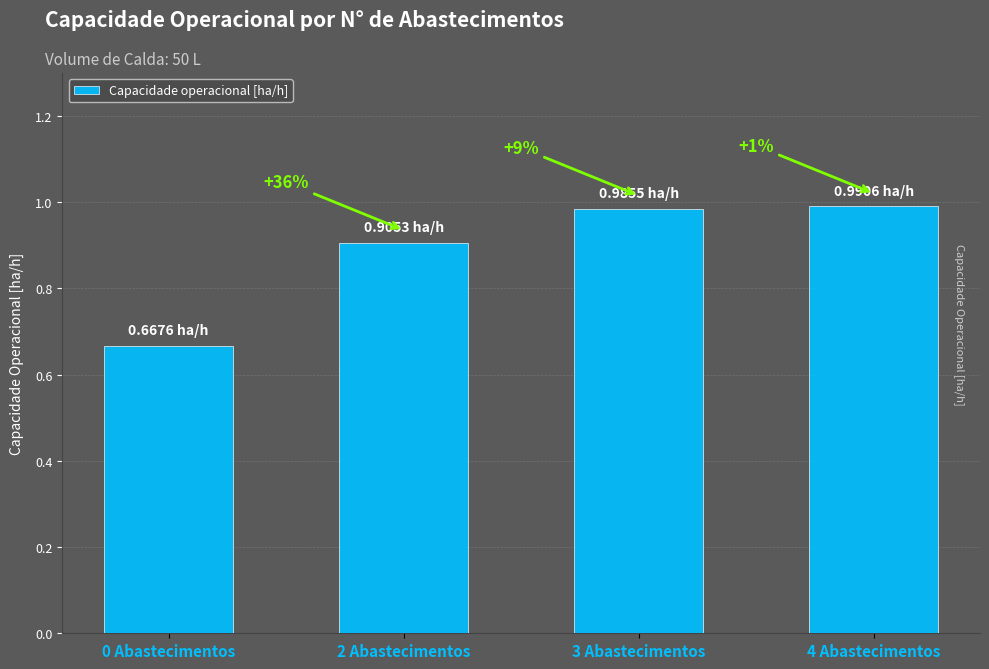

True or false: the data shows 0.3 at 0 Abastecimentos.

False